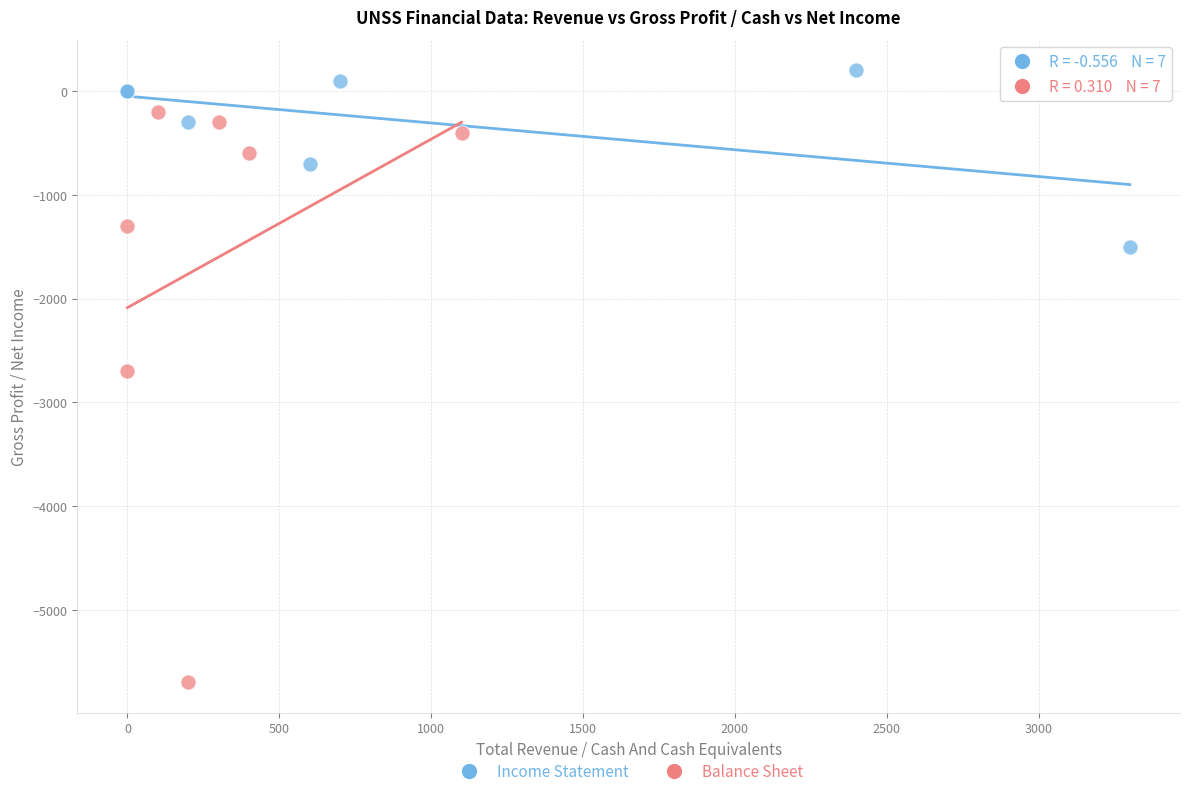

Which series reaches the minimum Y coordinate?

Balance Sheet